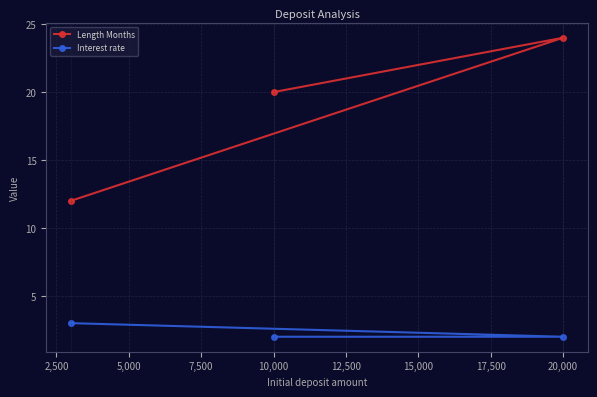

True or false: Interest rate has a value of 5 at 0.

False